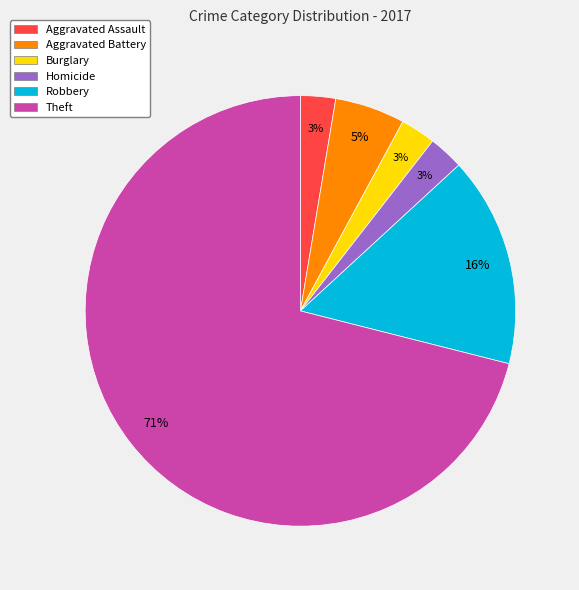

To the nearest percent, what is the average slice percentage?

17%